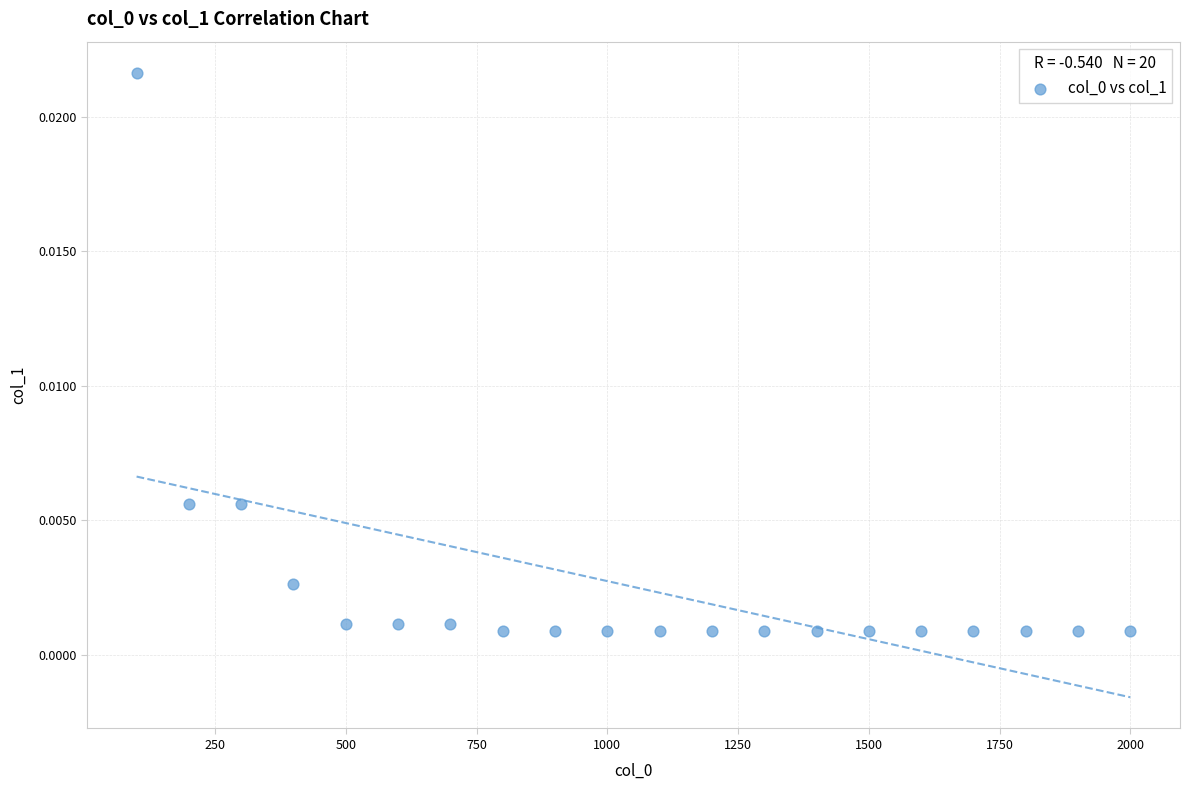

Count the number of points in this scatter plot.

20